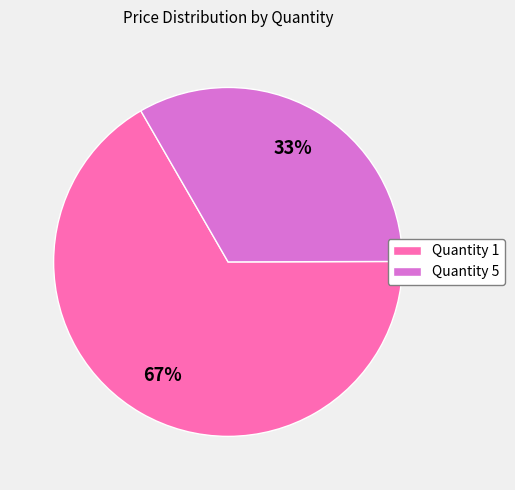

Which slice represents more than half of the pie?

Quantity 1